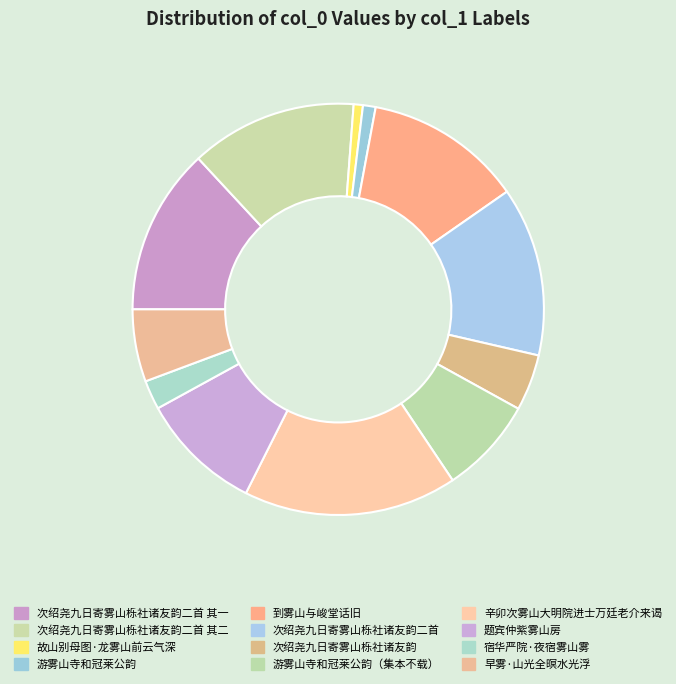

Is it true that 题宾仲紫雾山房 is 10% of the pie?

True